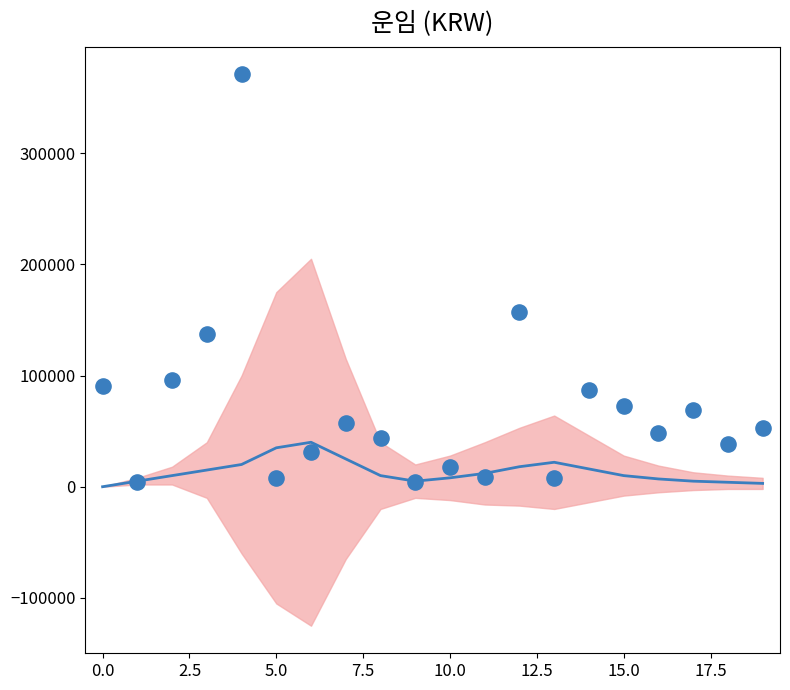

What is the range of Y values (max minus min)?

367000